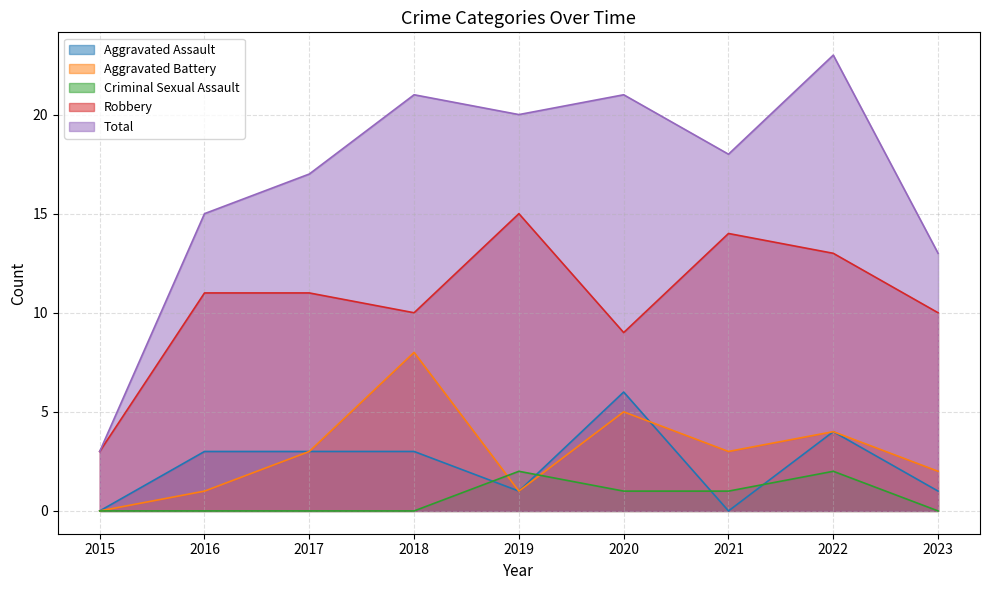

Does the chart display data point markers on the line(s)?

No